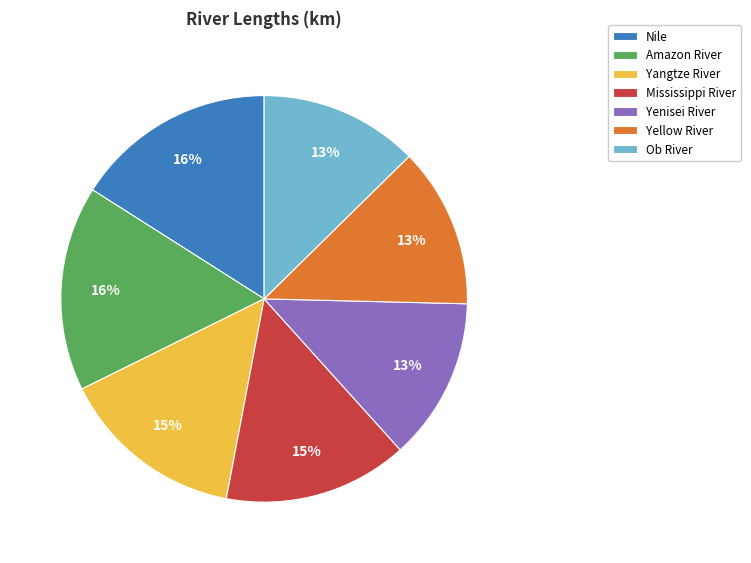

To the nearest percent, what is the difference between the Yellow River and Mississippi River slice percentages?

2%